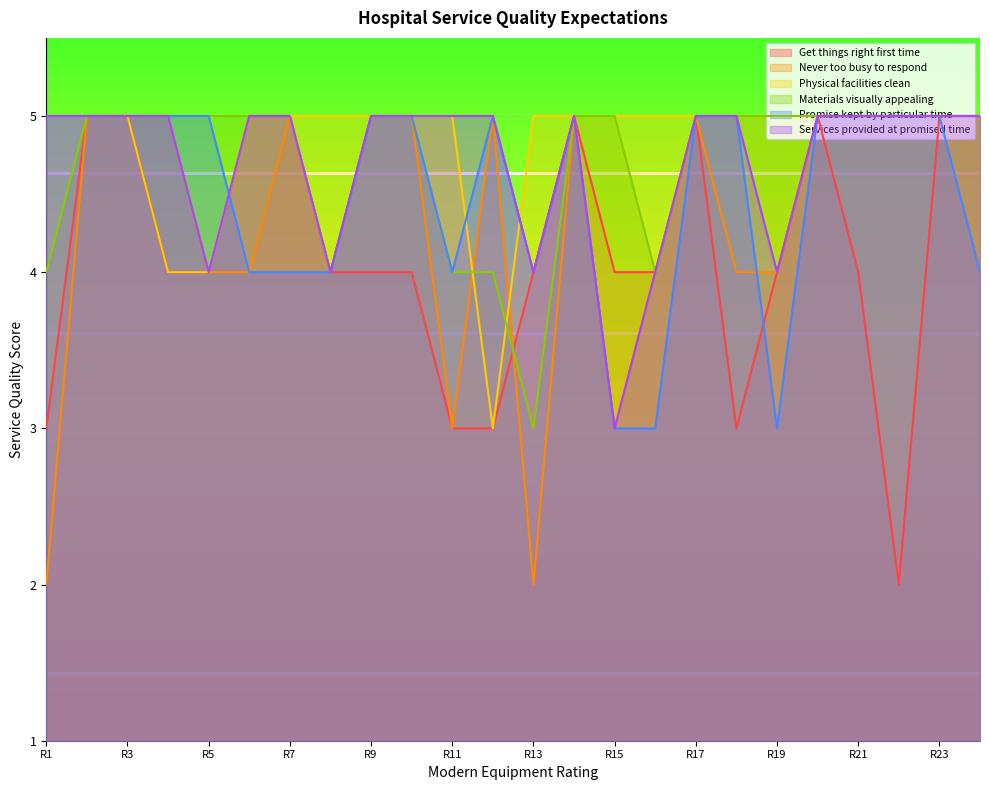

At which label does The hospital should always get things right the first time reach its minimum?

21